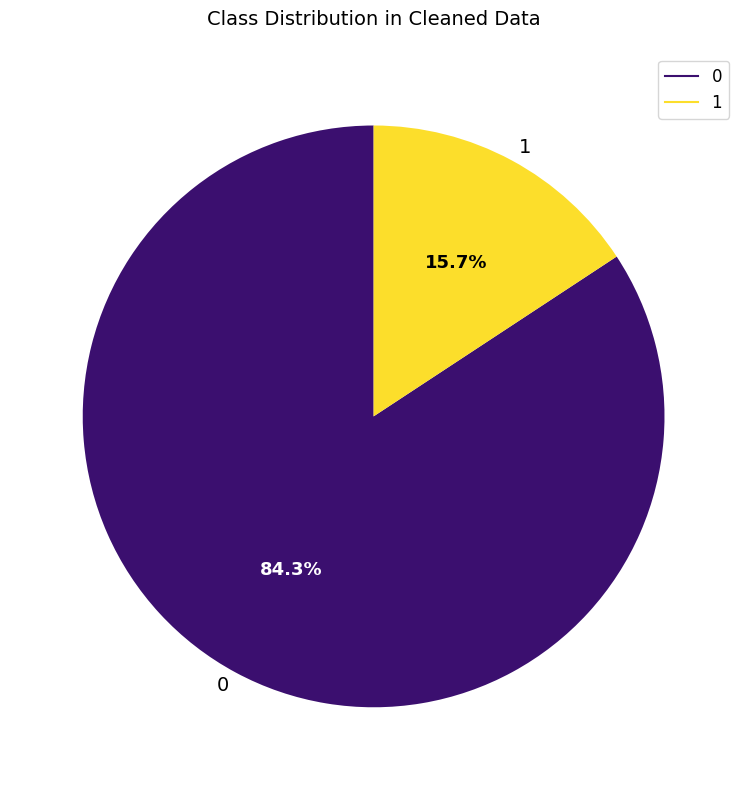

To the nearest percent, what is the average slice percentage?

50%